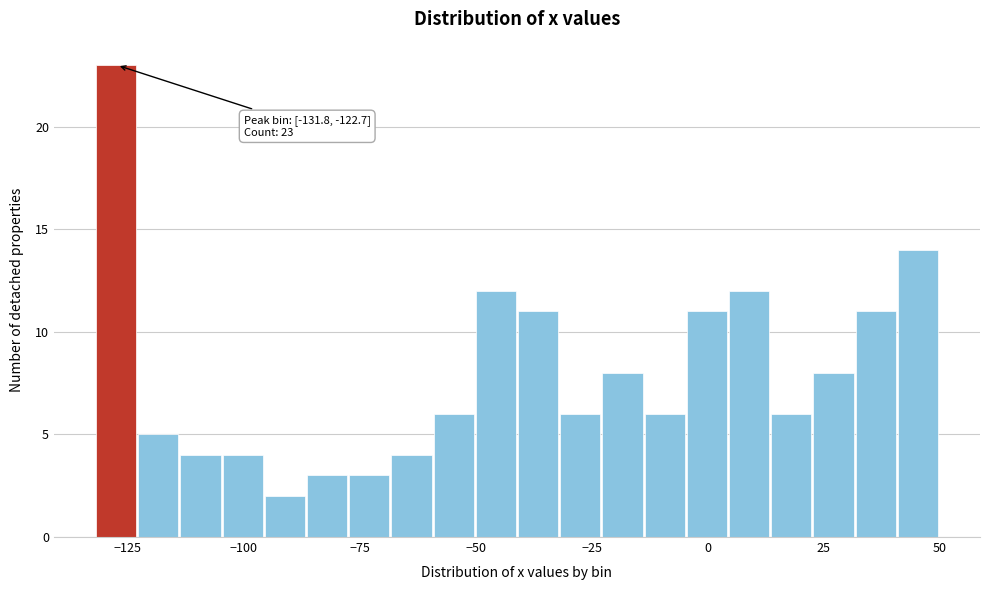

Read against the x-axis, roughly where is the centre of the tallest bar?

-125